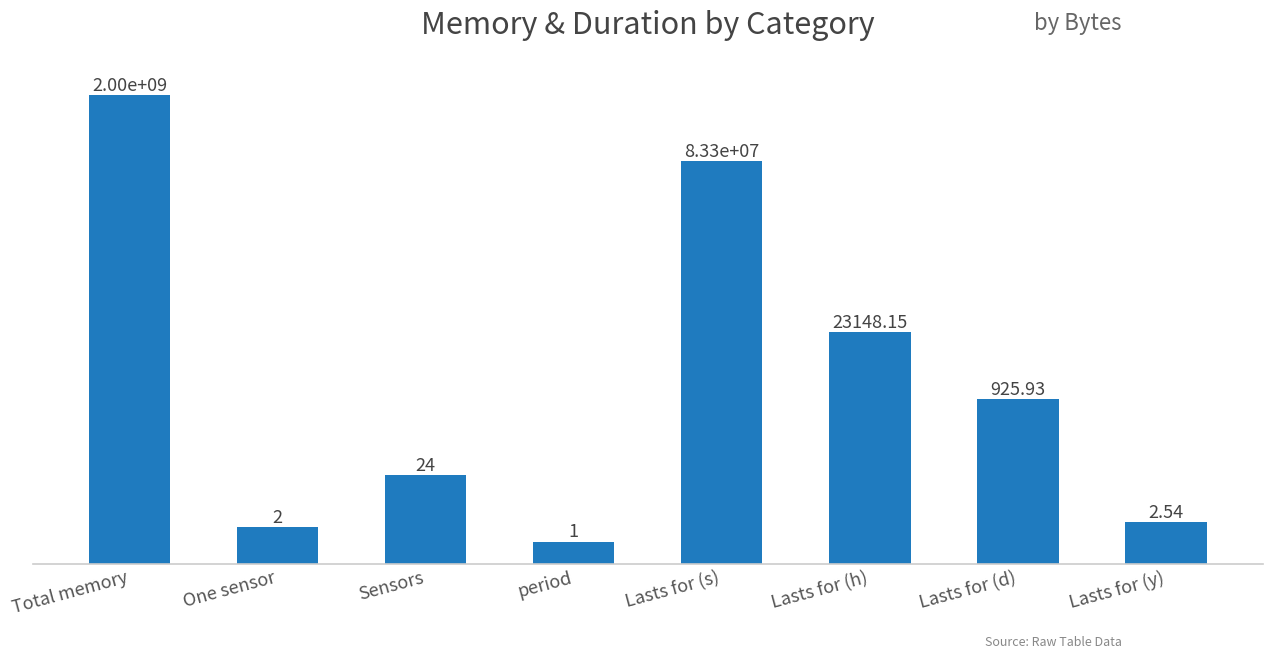

What is the change in value from One sensor to Lasts for (y)?

+0.5